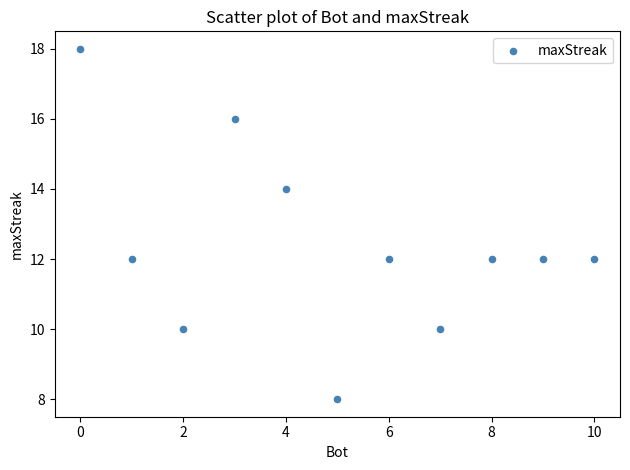

What is the average X value?

5